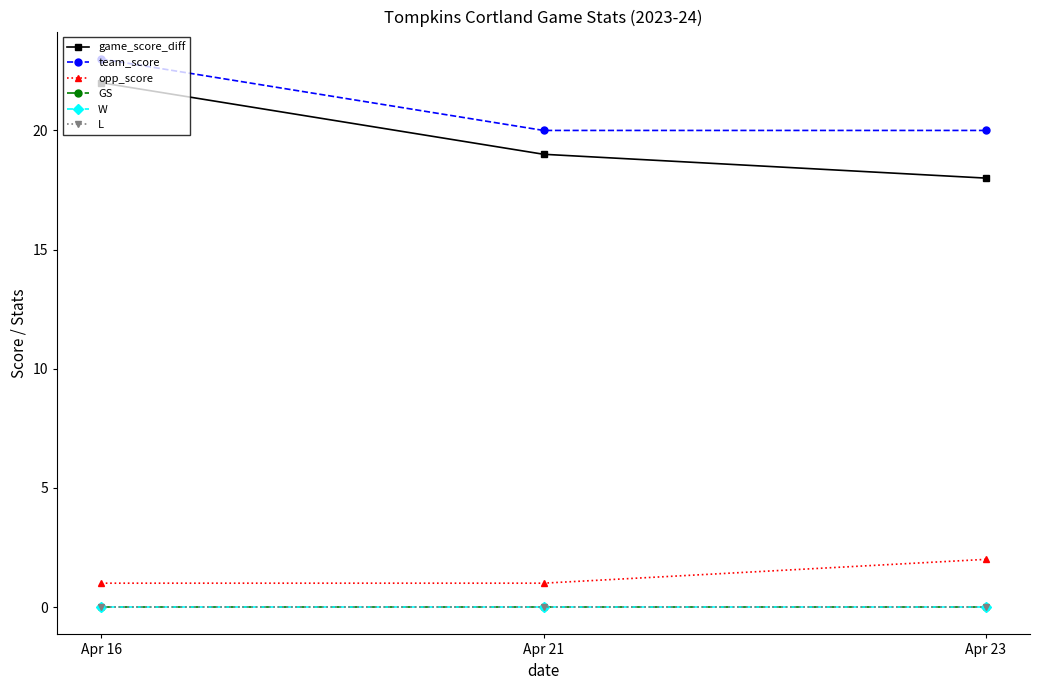

Where is game_score_diff nearest to the value 20?

Apr 21